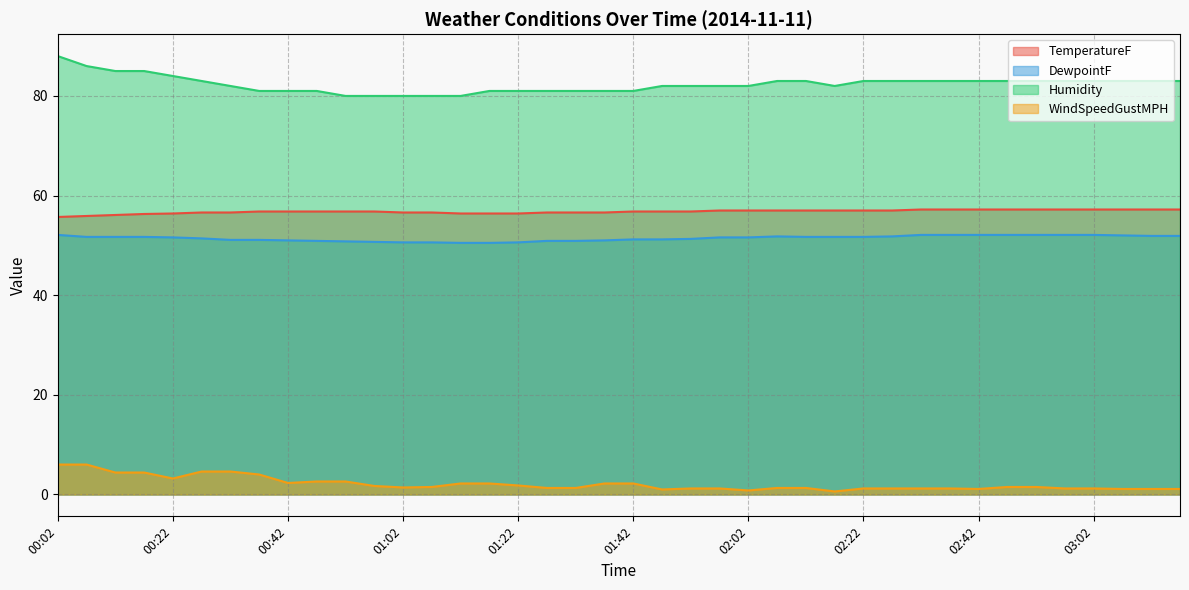

Reading left to right, list all the values displayed in this chart.

TemperatureF: 55.7	55.9	56.1	56.3	56.4	56.6	56.6	56.8	56.8	56.8	56.8	56.8	56.6	56.6	56.4	56.4	56.4	56.6	56.6	56.6	56.8	56.8	56.8	57.0	57.0	57.0	57.0	57.0	57.0	57.0	57.2	57.2	57.2	57.2	57.2	57.2	57.2	57.2	57.2	57.2
DewpointF: 52.1	51.7	51.7	51.7	51.6	51.4	51.1	51.1	51.0	50.9	50.8	50.7	50.6	50.6	50.5	50.5	50.6	50.9	50.9	51.0	51.2	51.2	51.3	51.6	51.6	51.8	51.7	51.7	51.7	51.8	52.1	52.1	52.1	52.1	52.1	52.1	52.1	52.0	51.9	51.9
Humidity: 88.0	86.0	85.0	85.0	84.0	83.0	82.0	81.0	81.0	81.0	80.0	80.0	80.0	80.0	80.0	81.0	81.0	81.0	81.0	81.0	81.0	82.0	82.0	82.0	82.0	83.0	83.0	82.0	83.0	83.0	83.0	83.0	83.0	83.0	83.0	83.0	83.0	83.0	83.0	83.0
WindSpeedGustMPH: 6.0	6.0	4.4	4.4	3.2	4.6	4.6	4.0	2.3	2.6	2.6	1.7	1.4	1.5	2.2	2.2	1.8	1.3	1.3	2.2	2.2	1.0	1.2	1.2	0.8	1.3	1.3	0.6	1.2	1.2	1.2	1.2	1.1	1.5	1.5	1.2	1.2	1.1	1.1	1.1